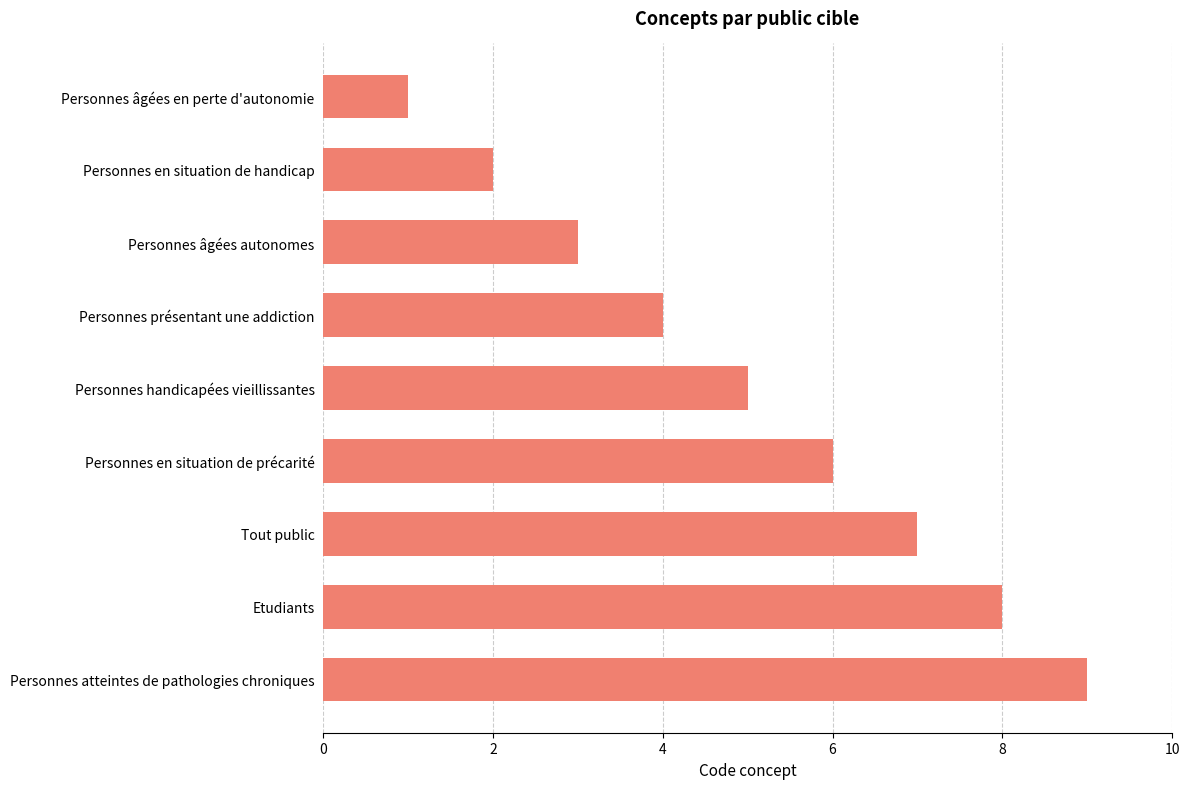

The chart shows a value of 4 at Personnes présentant une addiction. True or false?

True